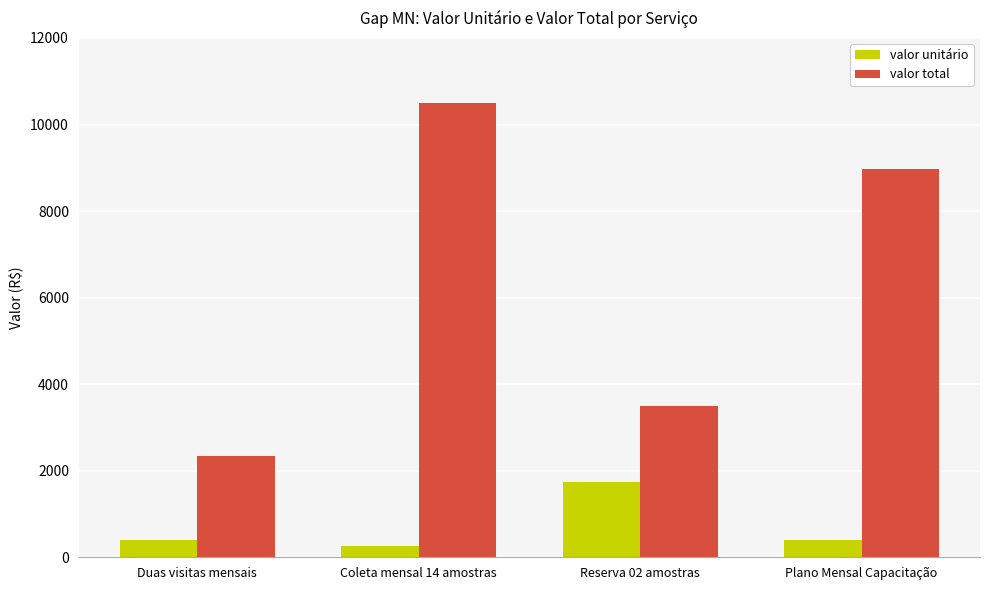

What is the approximate value of valor unitário at Plano Mensal Capacitação, to the nearest 10?

390